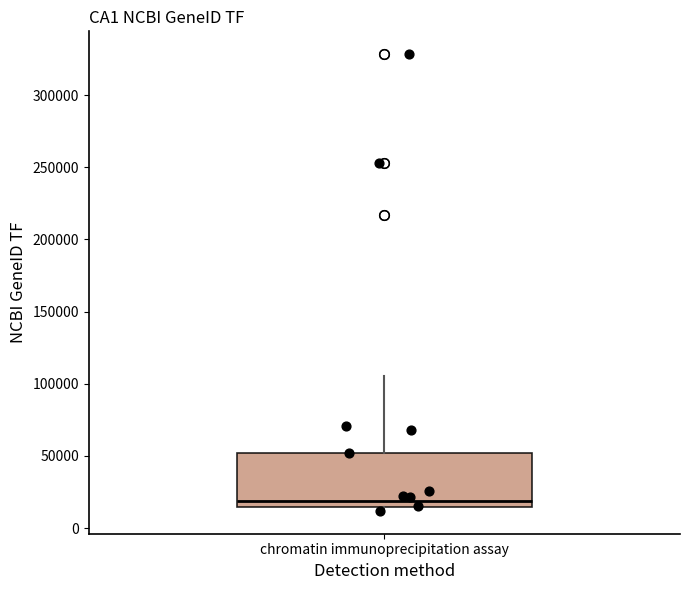

Transcribe this box plot: give where the median line is, the range the box spans, and where the two whiskers end, as read against the y-axis. The values are not printed on the chart, so give them approximately, as read against the axis.

median 20000, box 15000 to 50000, whiskers 10000 to 105000